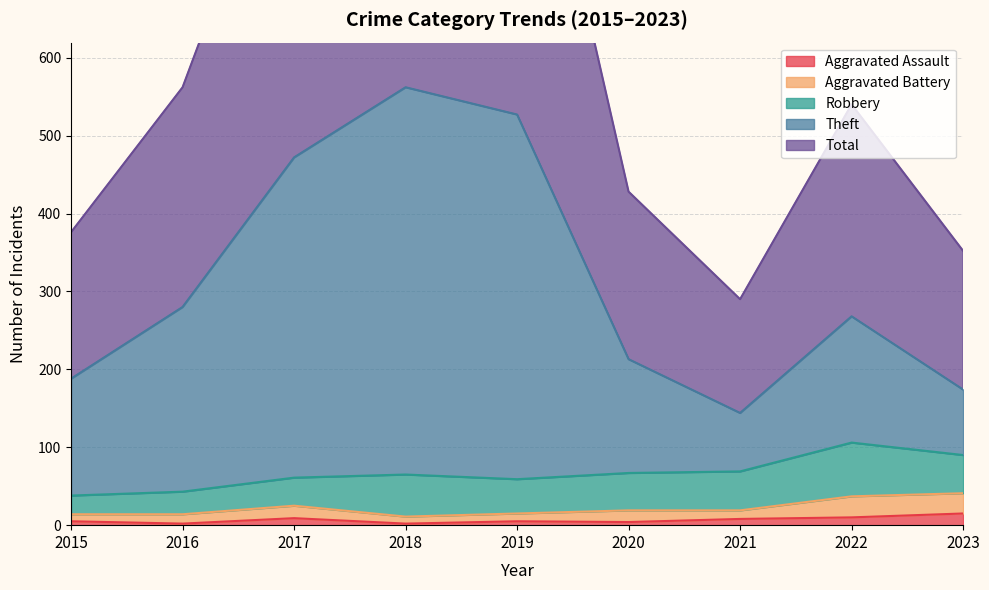

Count the number of categories in the chart.

9